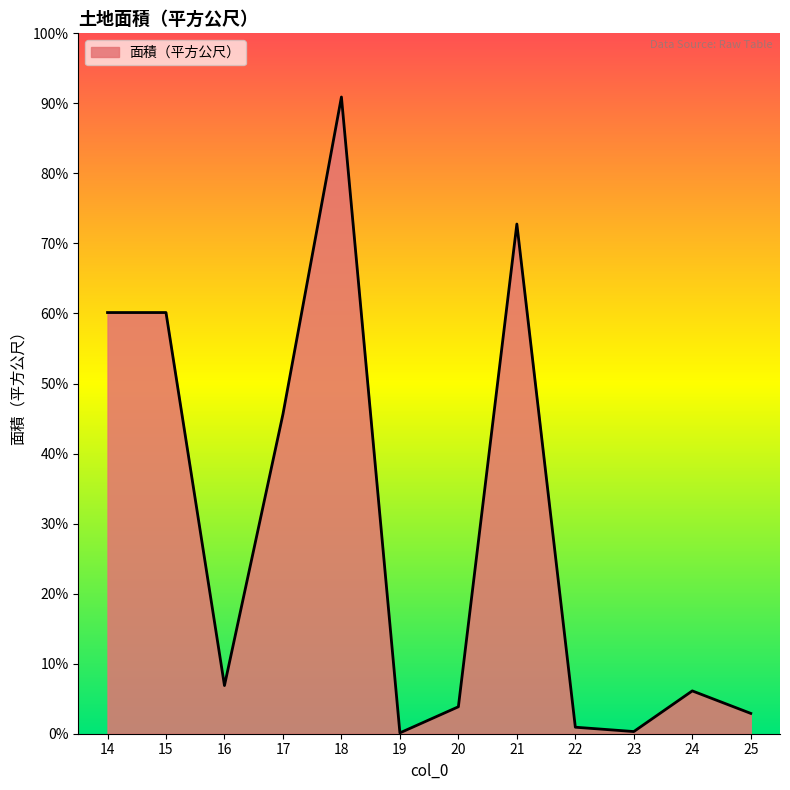

List the labels in order of value, largest first.

18, 21, 14, 15, 17, 16, 24, 20, 25, 22, 23, 19